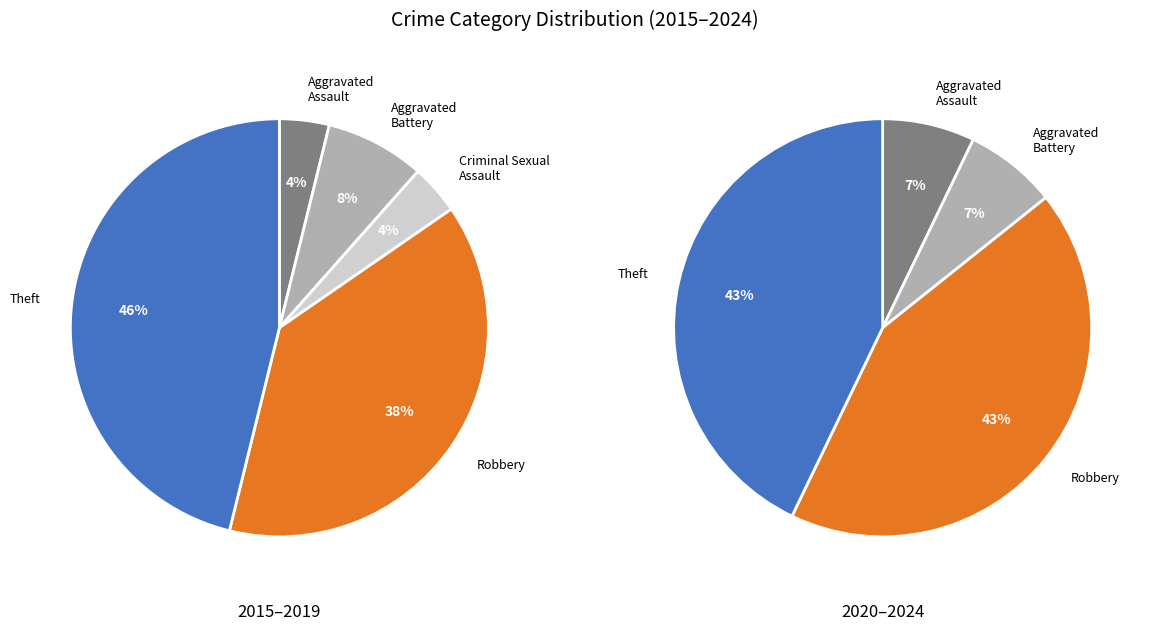

What is the largest slice in the pie chart?

Theft